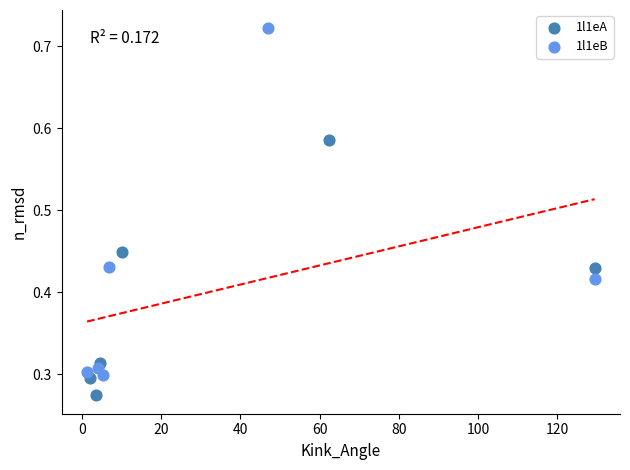

Which series has the widest spread of Y values?

1l1eB